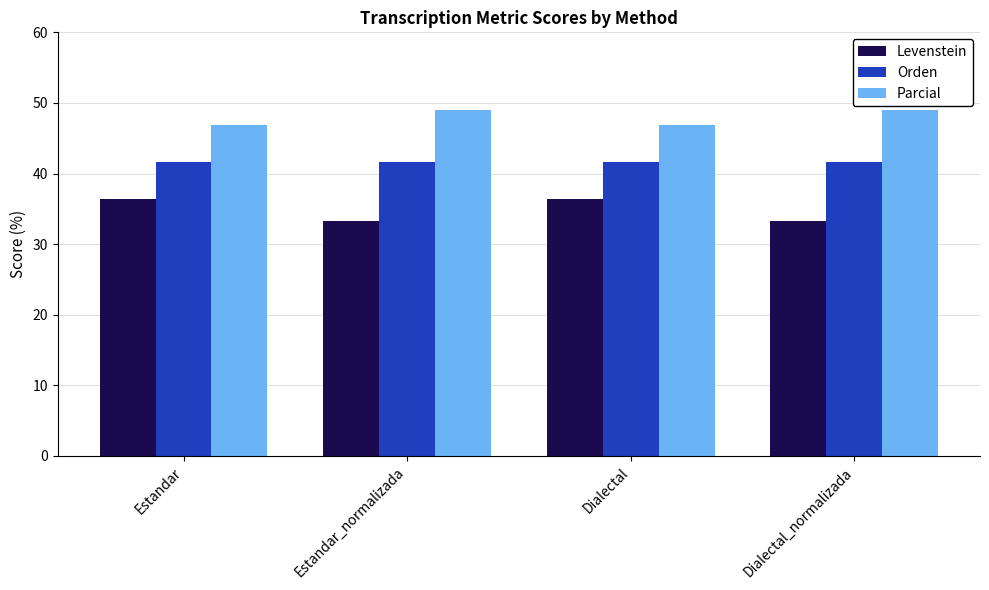

What is the label of the 4th bar from the right?

Estandar